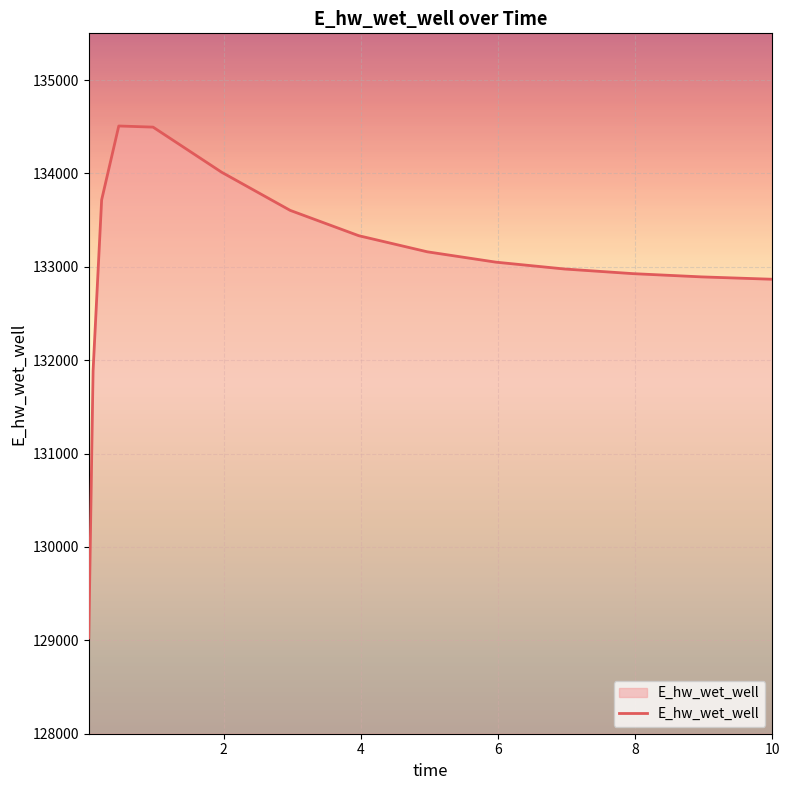

What is the difference between the maximum and minimum values?

5482.2